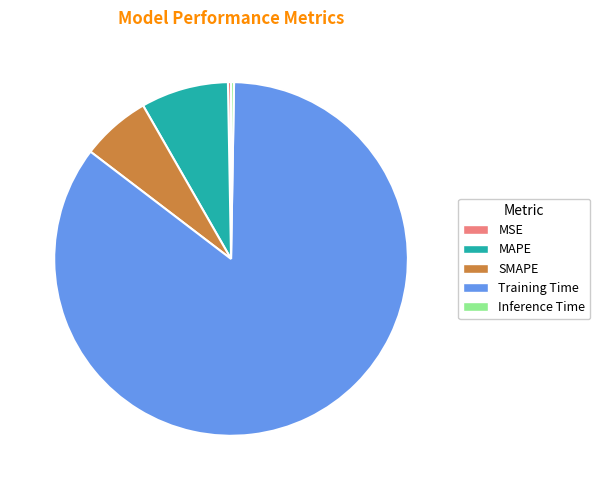

The Training Time slice represents 85% of the pie. True or false?

True